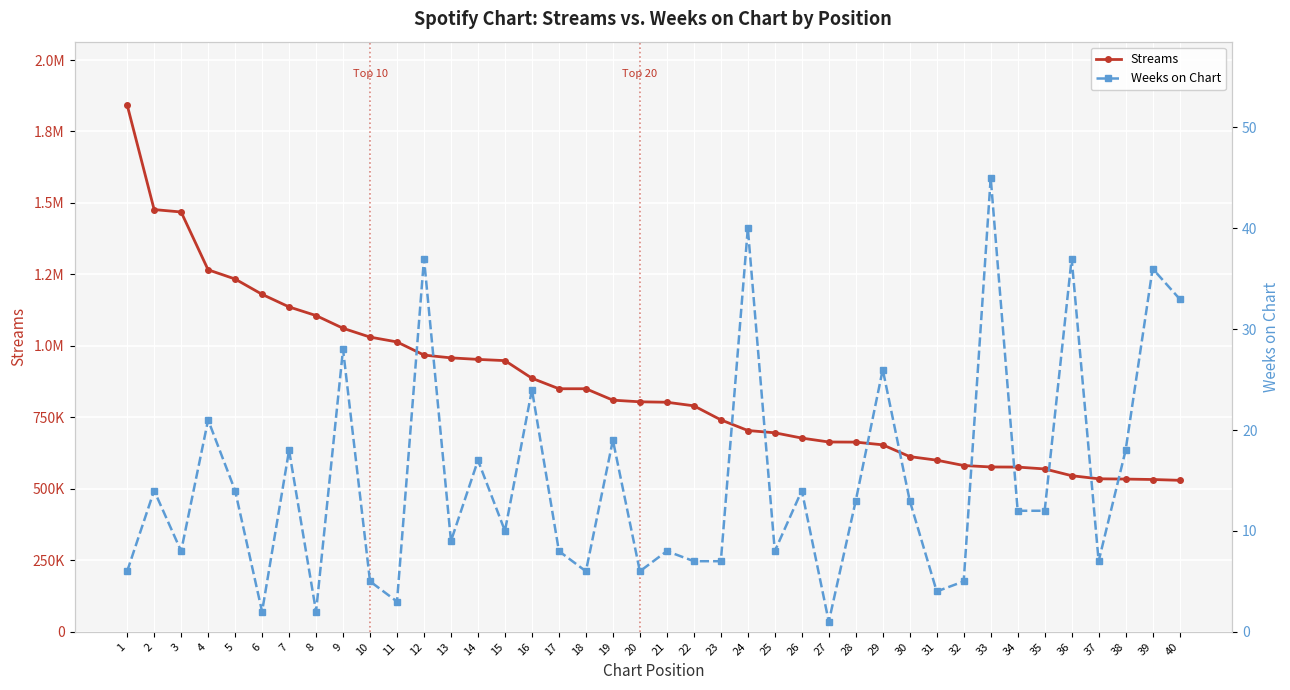

Which series has the largest total across all categories?

Streams